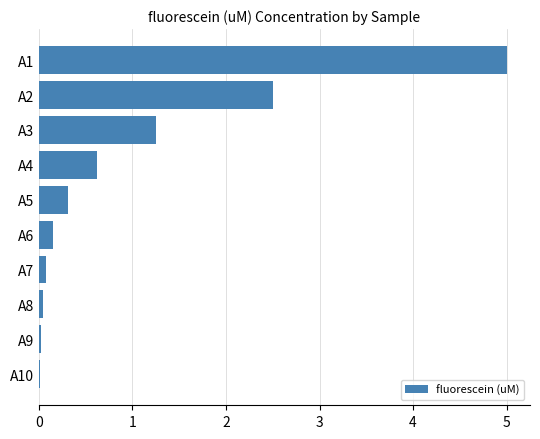

What is the maximum value shown in the chart?

5.0